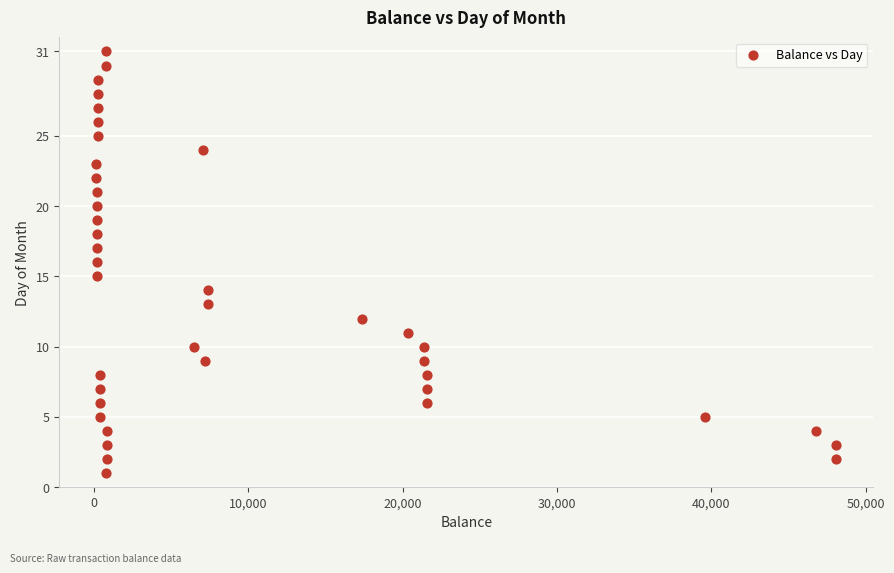

What is the range of Y values (max minus min)?

30